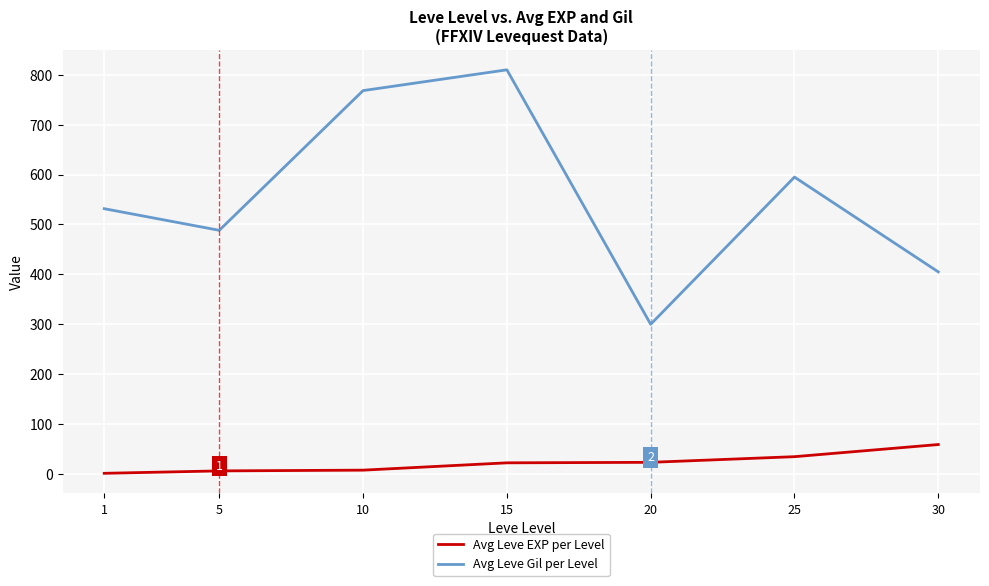

True or false: Avg Leve Gil per Level and Avg Leve EXP per Level cross at least once.

False